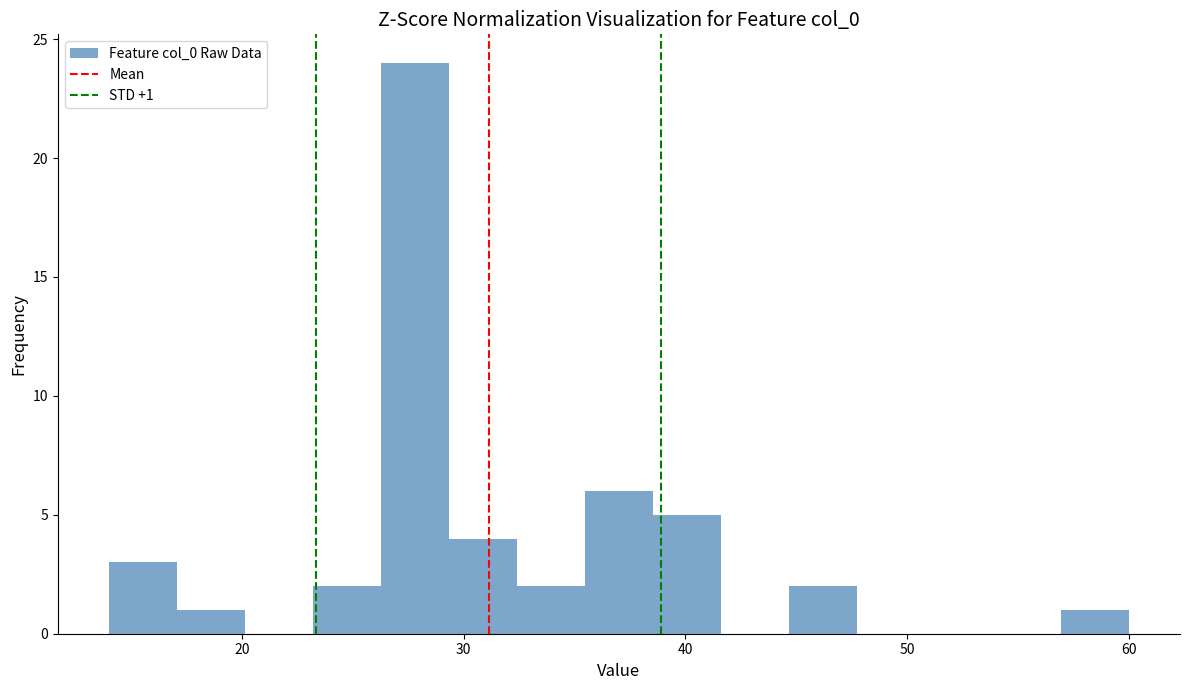

Around what value on the x-axis is the tallest bar? Give the approximate position of its centre, as read against the axis.

28